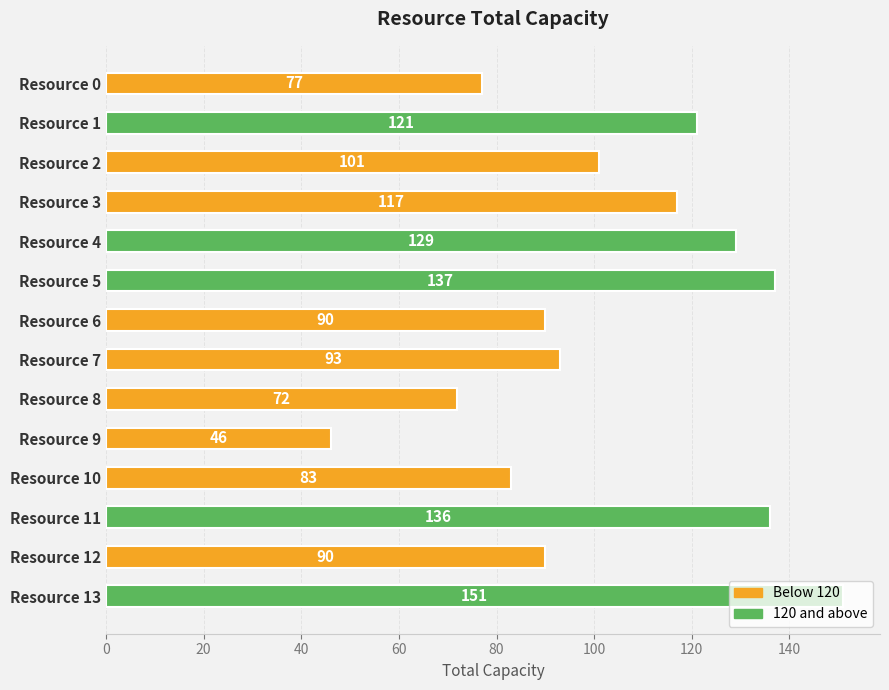

What is the value of the 14th bar from the top?

151